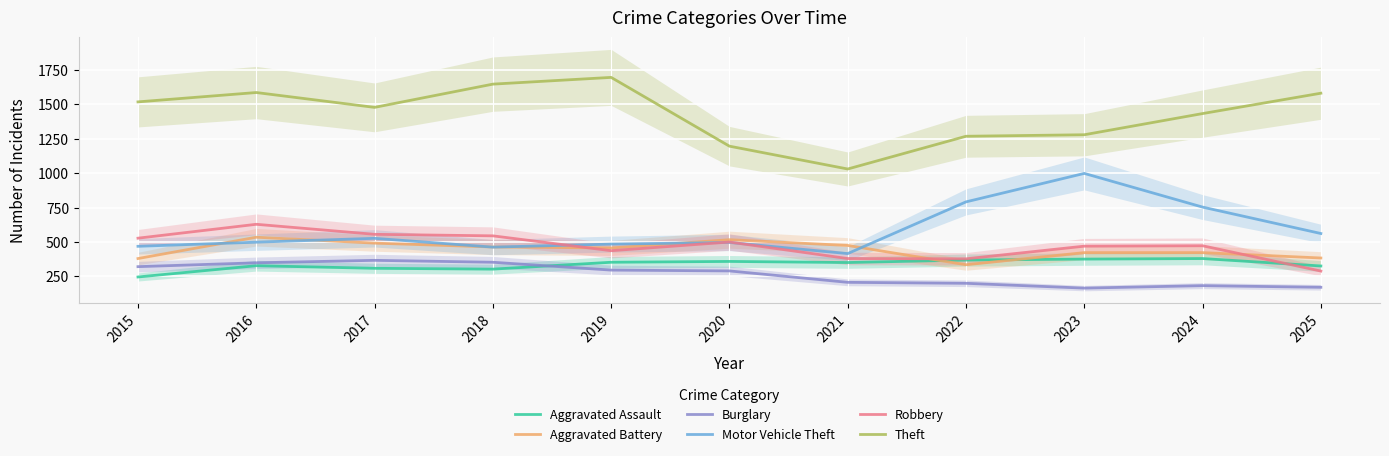

What are all the series names shown in the legend?

Aggravated Assault, Aggravated Battery, Burglary, Motor Vehicle Theft, Robbery, Theft